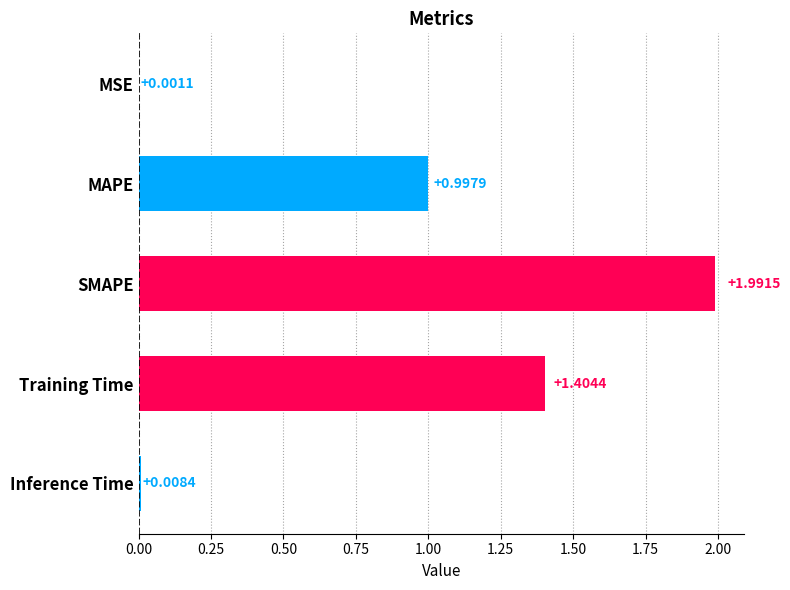

Approximately how many times larger is the value at Training Time compared to SMAPE?

0.7